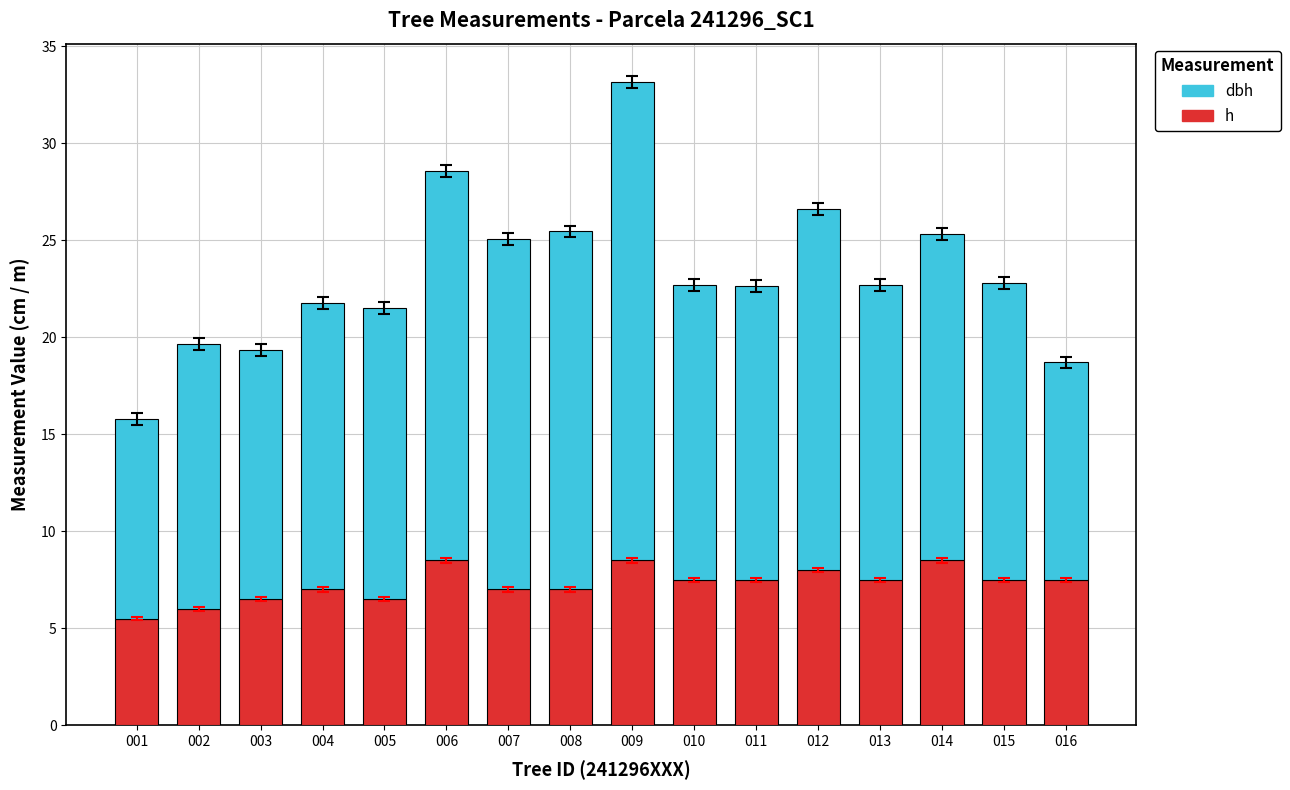

List the series in order of their overall mean, lowest first.

h, dbh